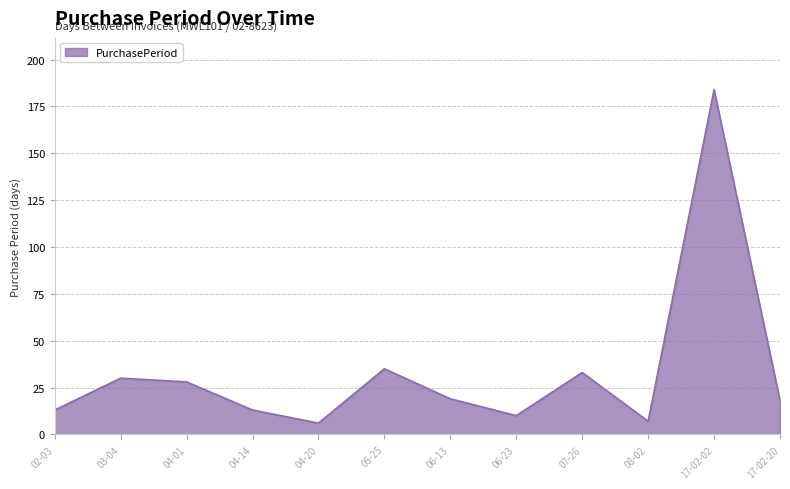

What is the change in value from 05-25 to 17-02-20?

-17